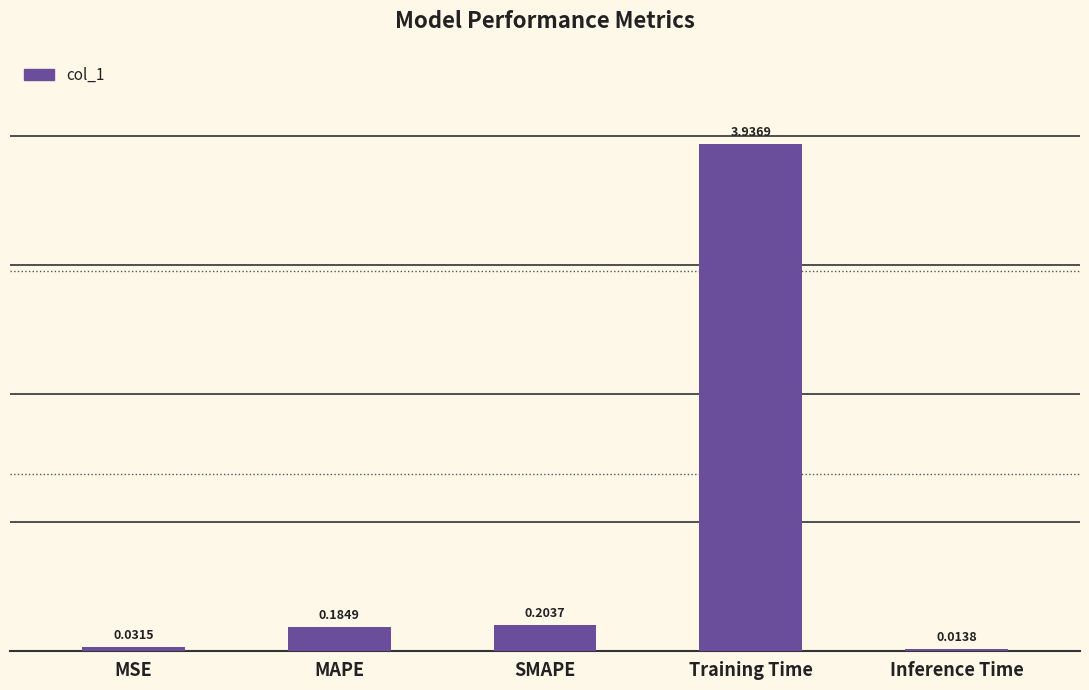

Which label corresponds to the largest value in the chart?

Training Time